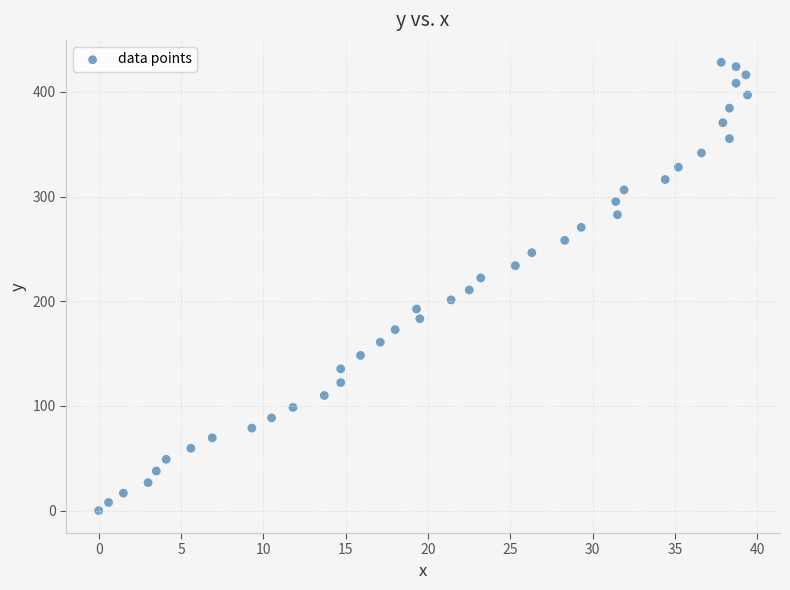

What is the range of Y values (max minus min)?

428.3